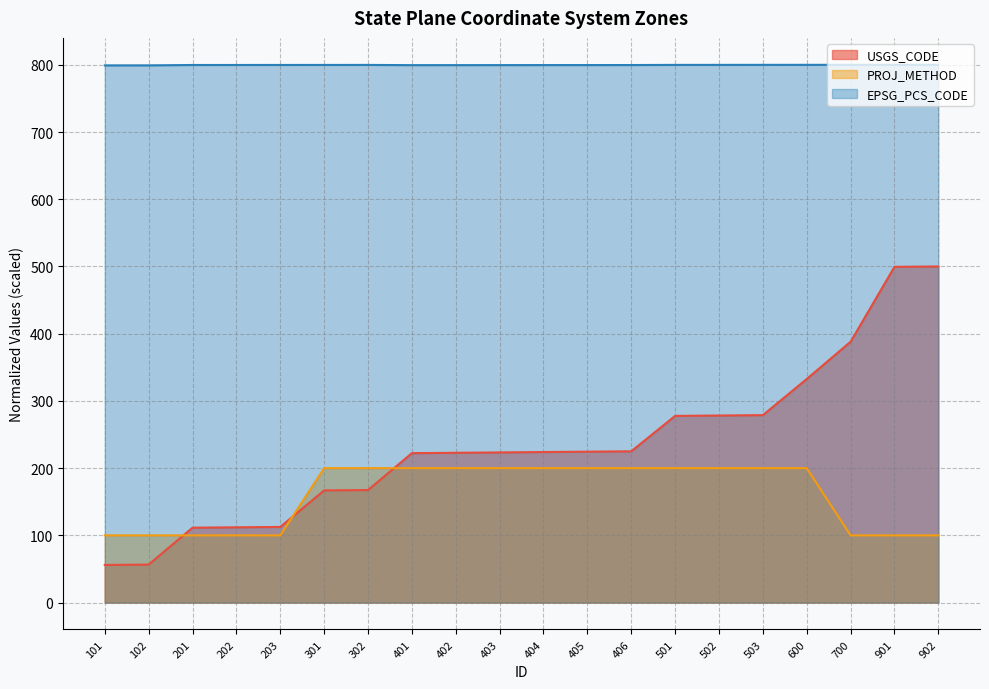

Is it true that EPSG_PCS_CODE equals 515.2 at 201?

False